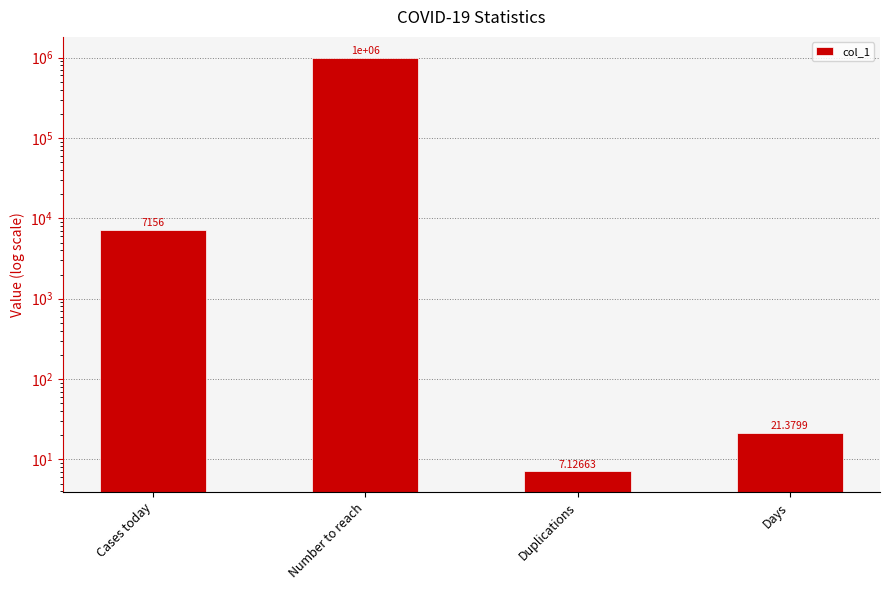

Reading right to left, transcribe all the data shown in this chart.

Days=21.4	Duplications=7.1	Number to reach=1000000.0	Cases today=7156.0